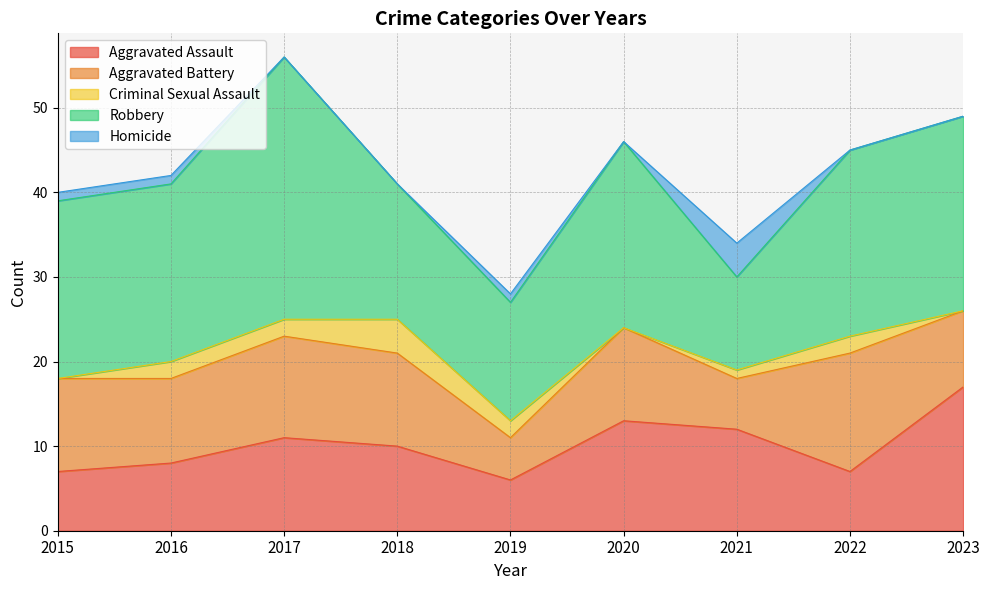

What is the maximum value for Homicide?

4